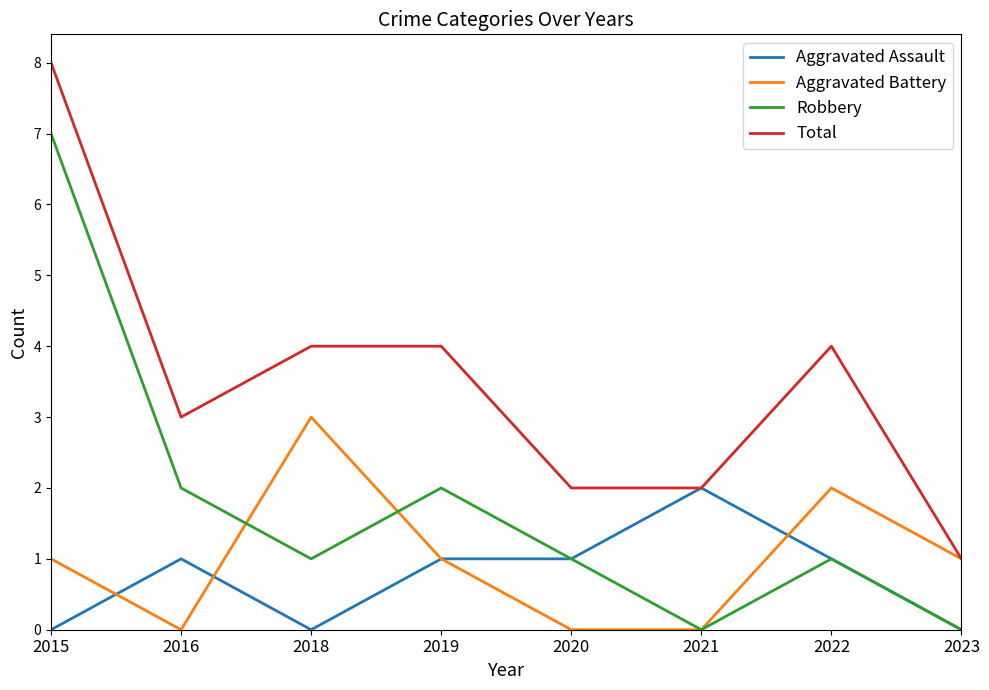

Does the chart display data point markers on the line(s)?

No